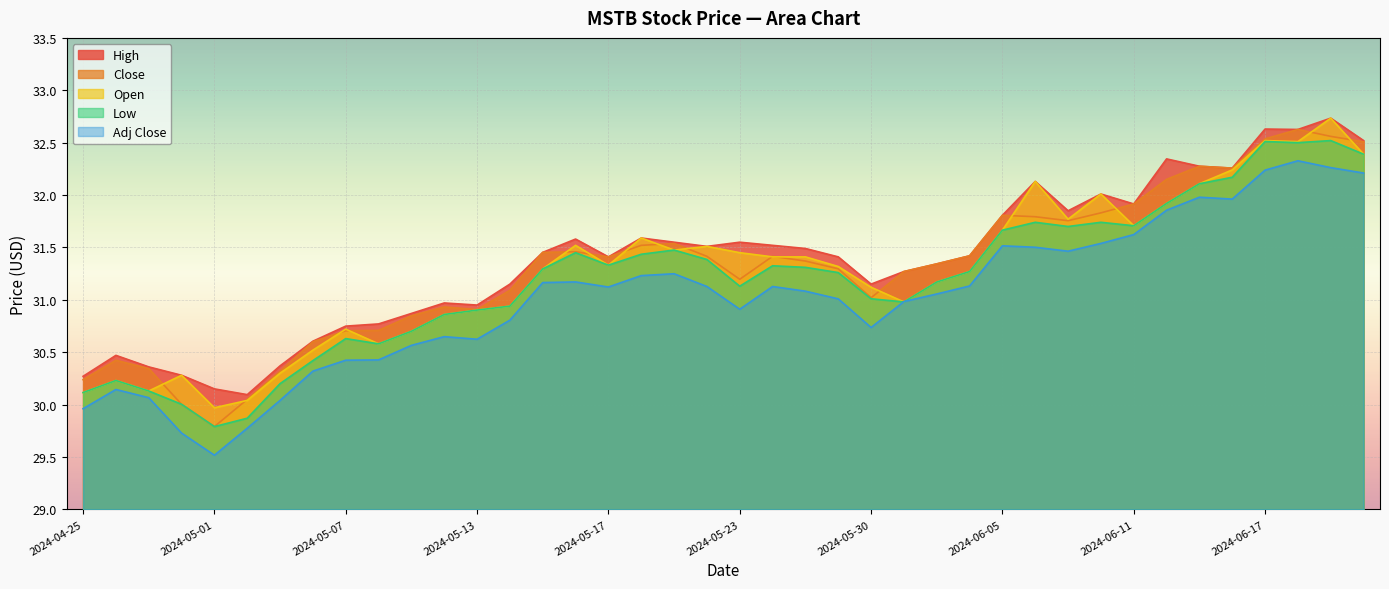

How many values in the High series are below 31?

13